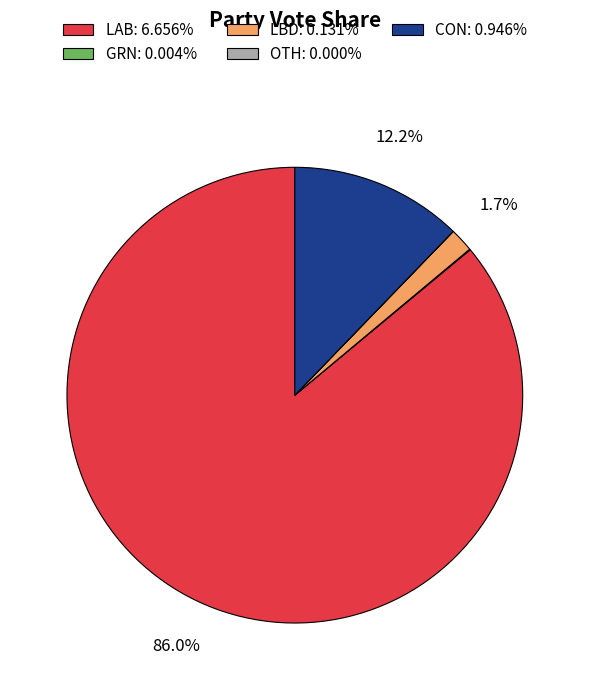

Which slice is the largest?

LAB